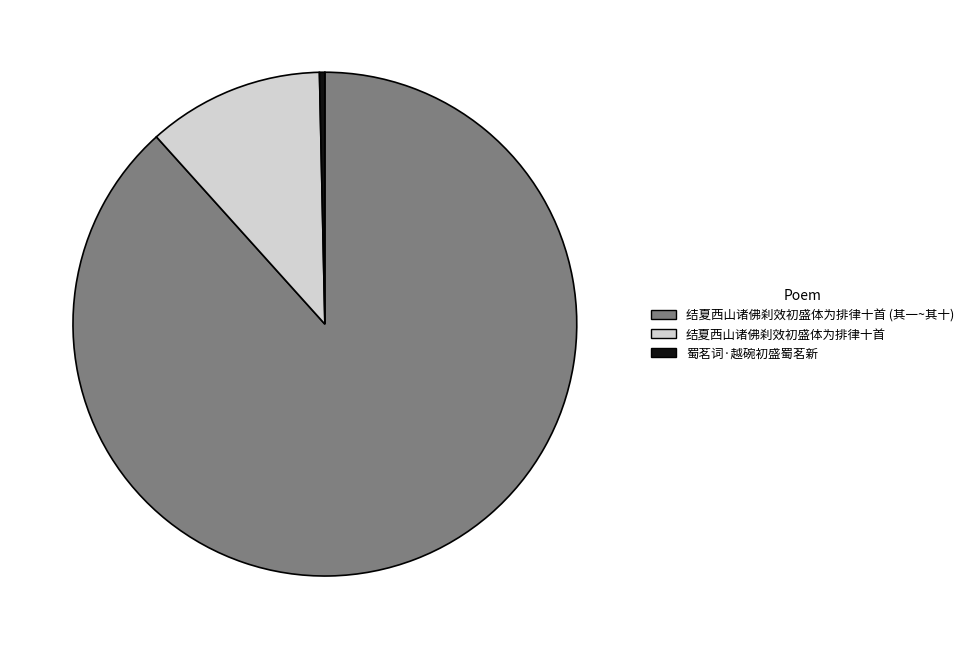

Is there a majority slice in this chart?

Yes